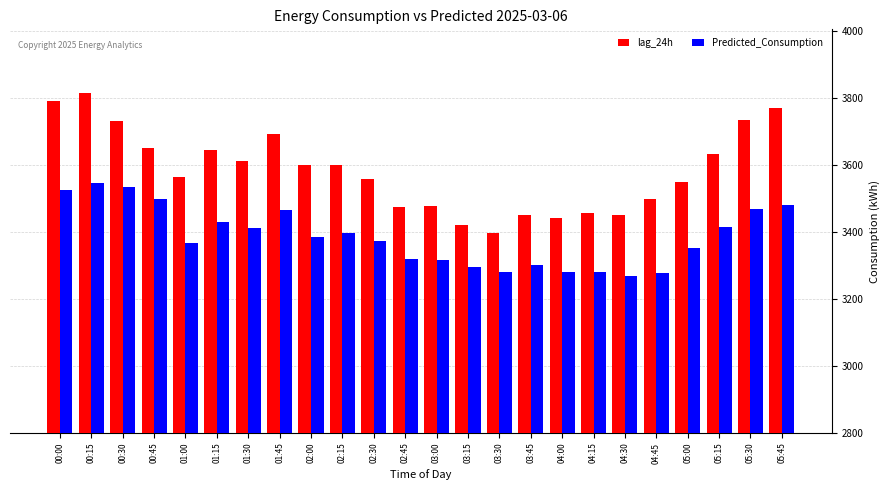

Is it true that Predicted_Consumption equals 3430.8 at 01:15?

True